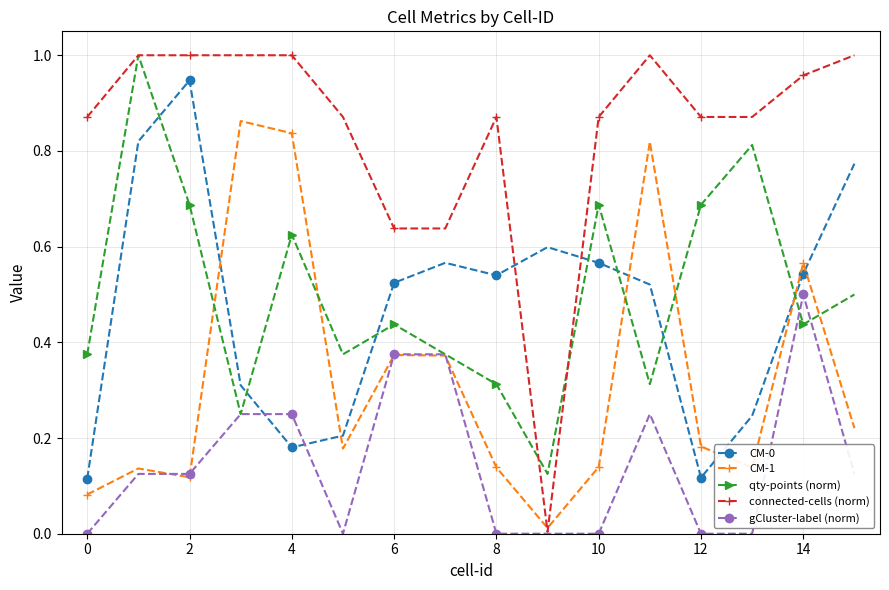

How many series are shown in this chart?

5